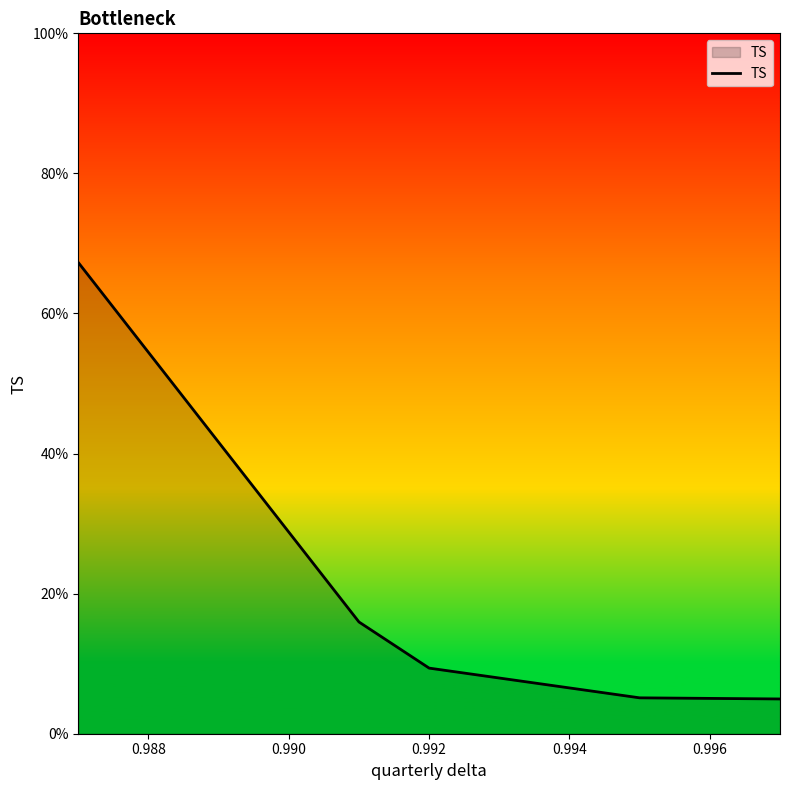

What is the smallest value displayed?

5.0